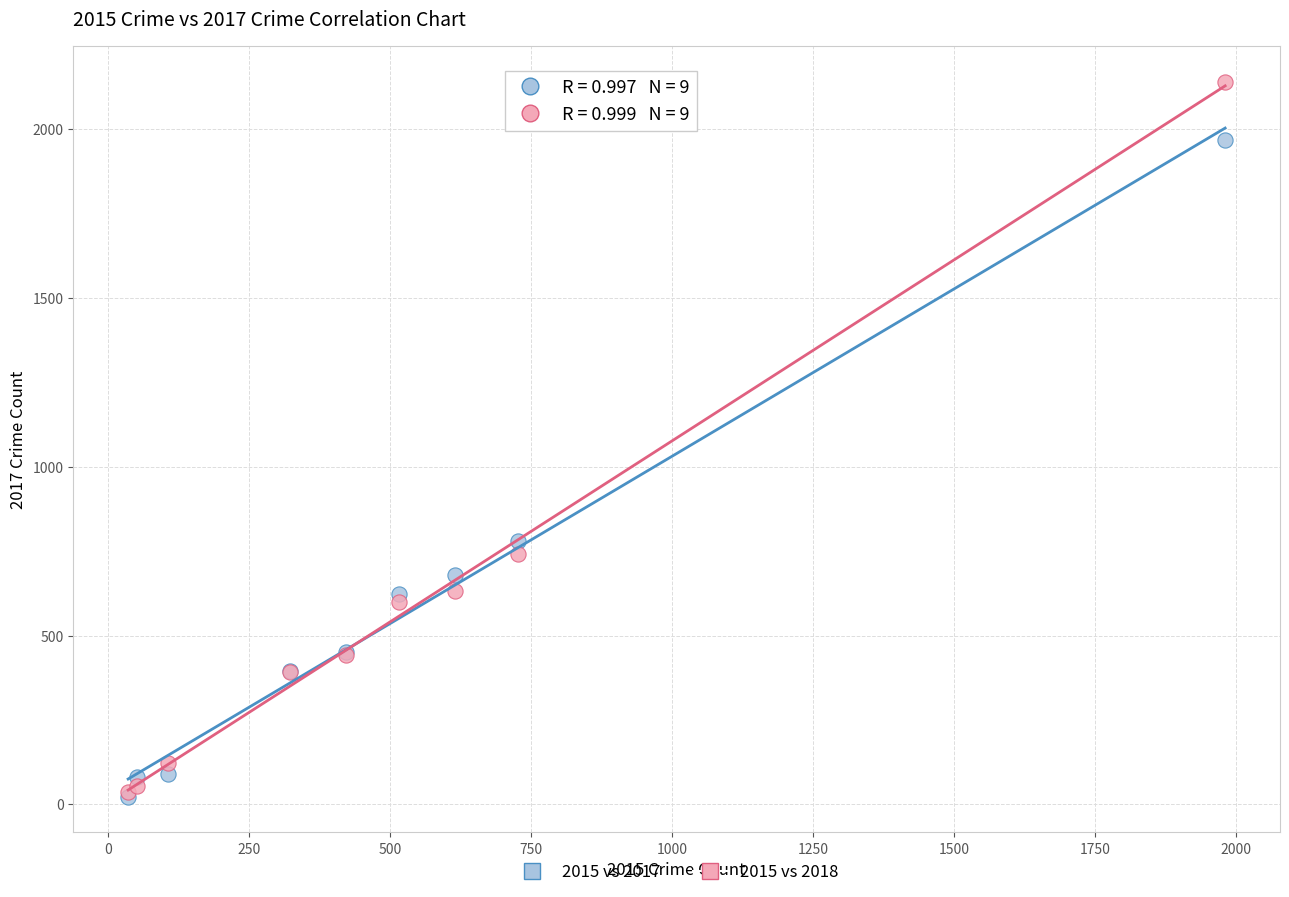

Across all series, what Y value is closest to 1081?

780